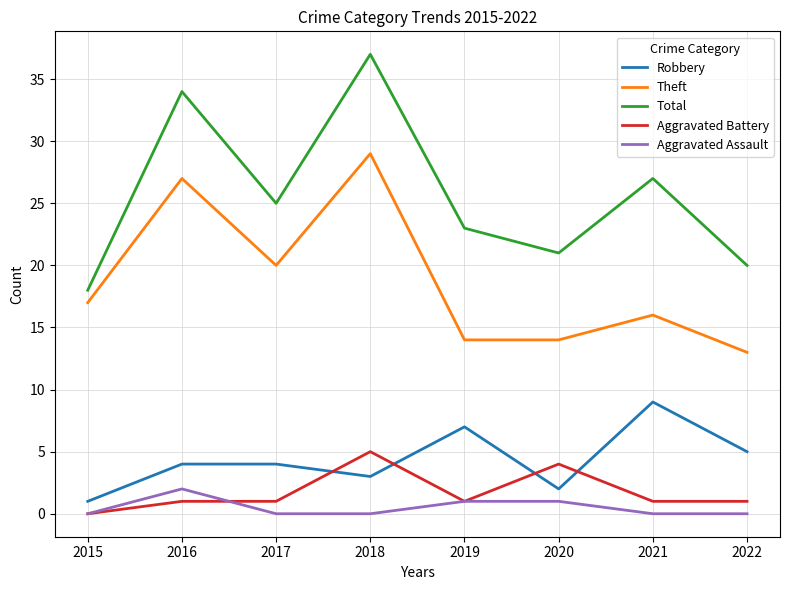

Rank the series by their maximum value, from highest to lowest.

Total, Theft, Robbery, Aggravated Battery, Aggravated Assault